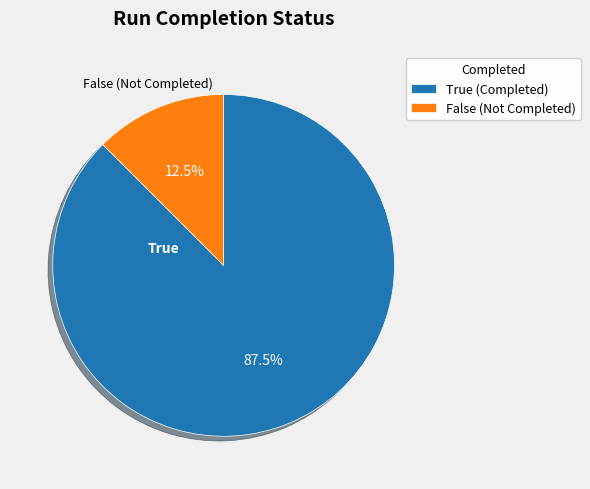

How much of the chart is everything except False (Not Completed)?

87.5%